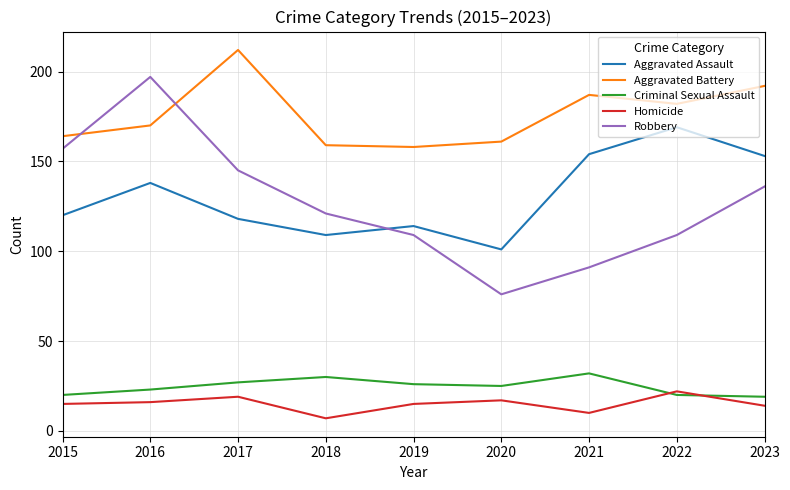

True or false: Aggravated Assault and Criminal Sexual Assault cross at least once.

False